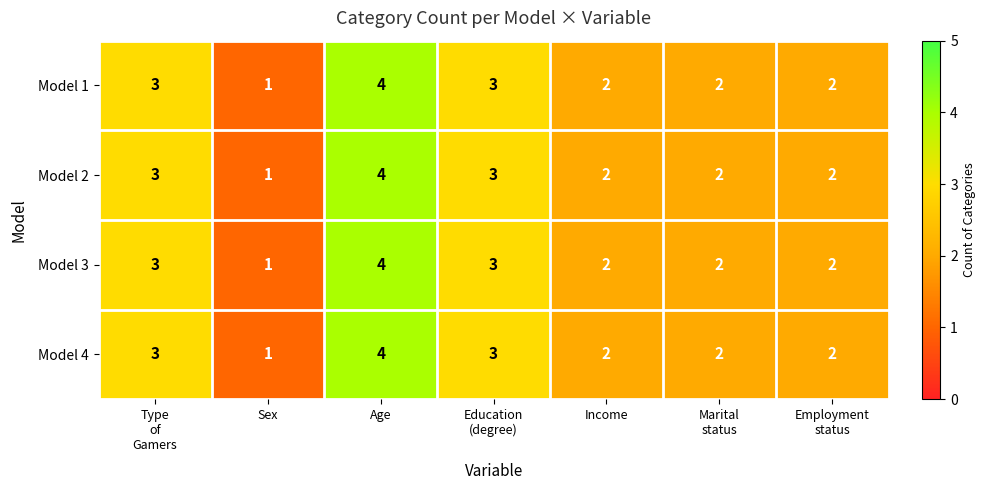

Count the Model 4 values in the range 2 to 3.

5